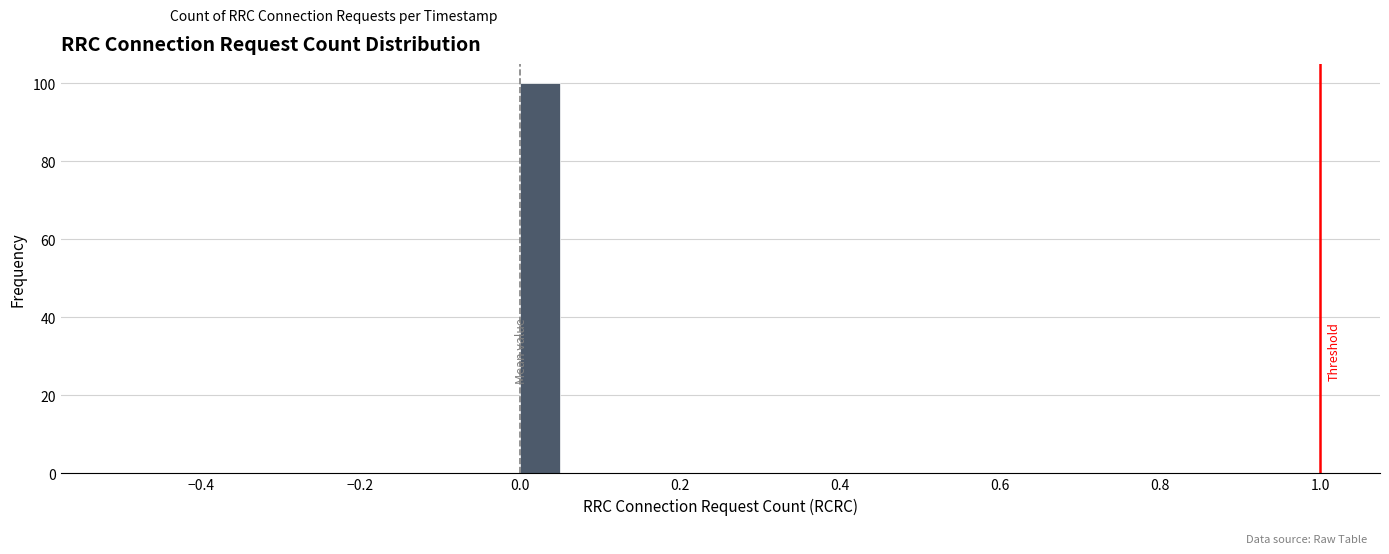

Around what value on the x-axis is the tallest bar? Give the approximate position of its centre, as read against the axis.

0.02